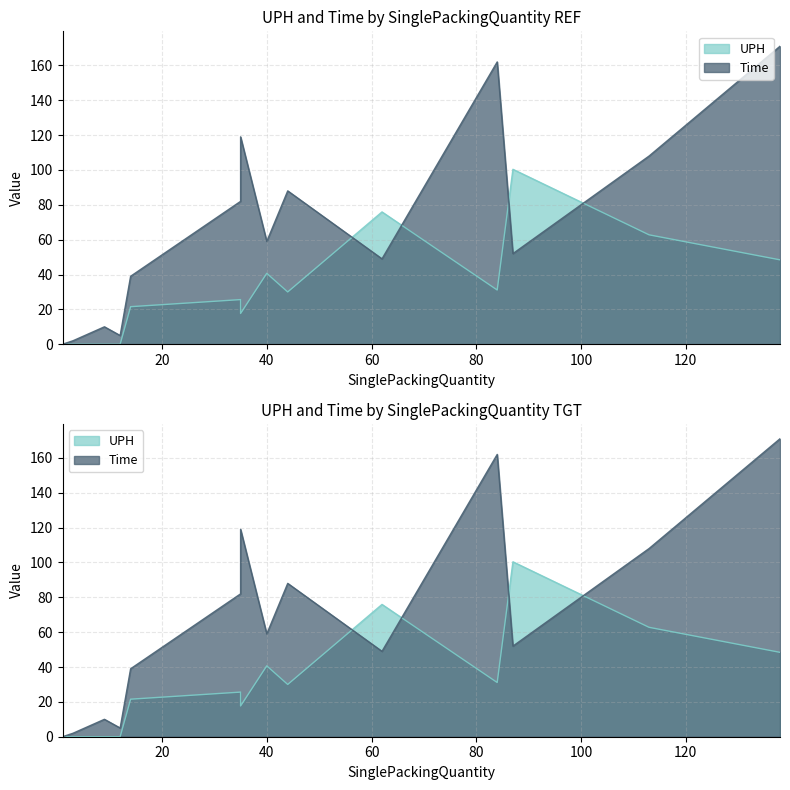

Which series has the largest total across all categories?

Time